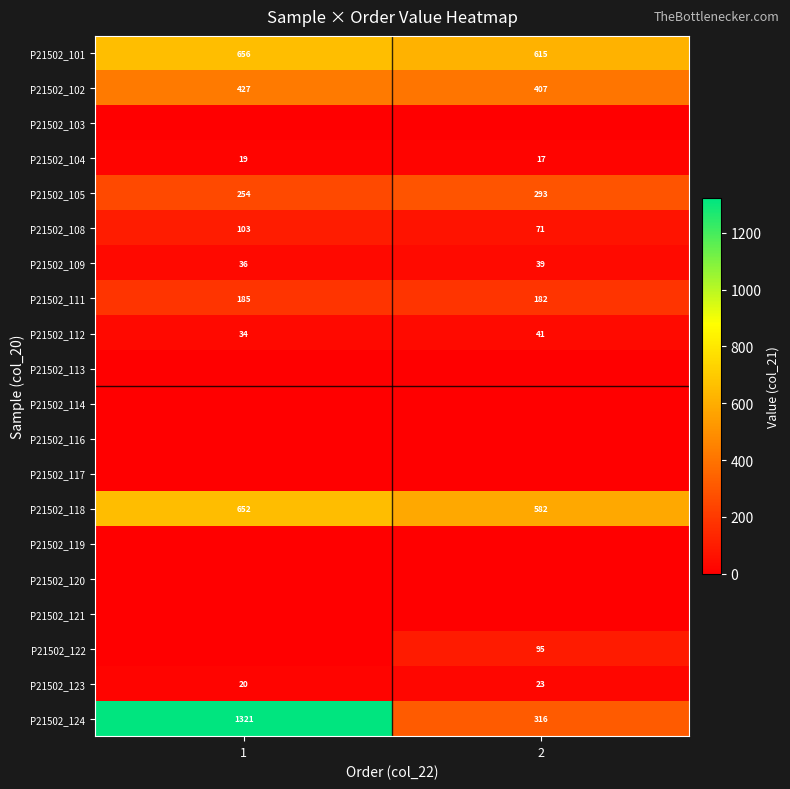

At how many categories does at least one series exceed 73?

2